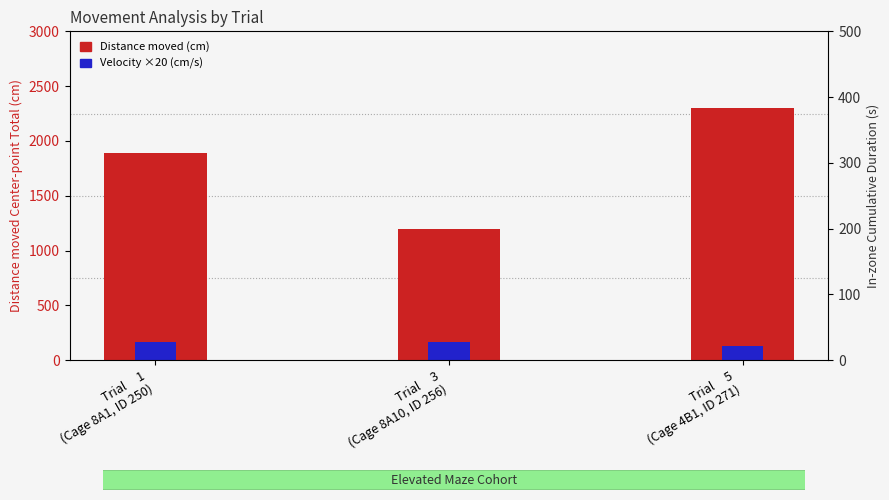

What is the highest value of the Distance moved (cm) series?

2299.6